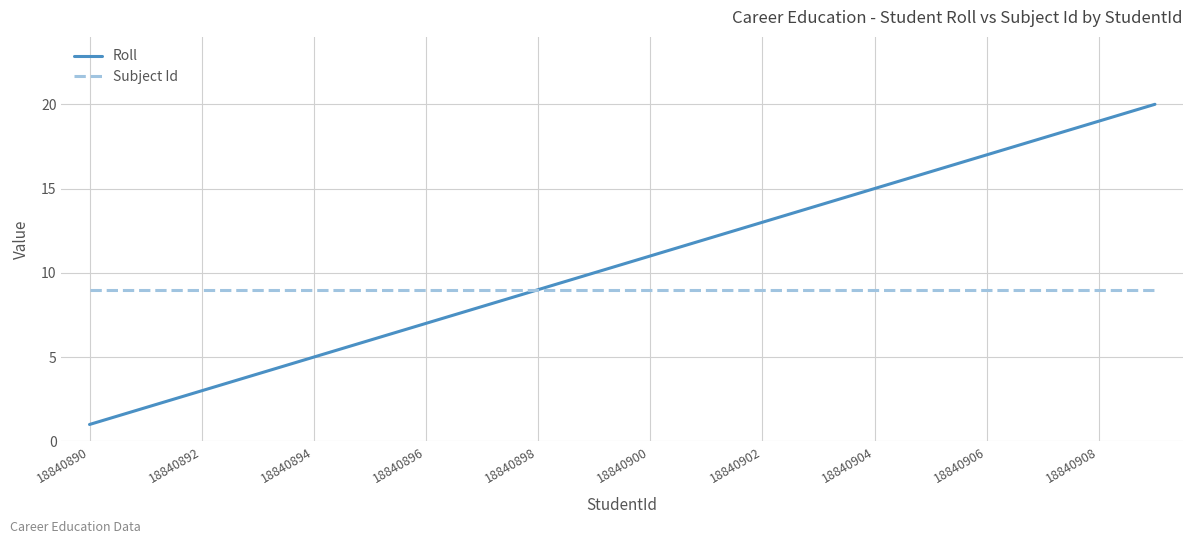

What is the minimum value for Roll?

1